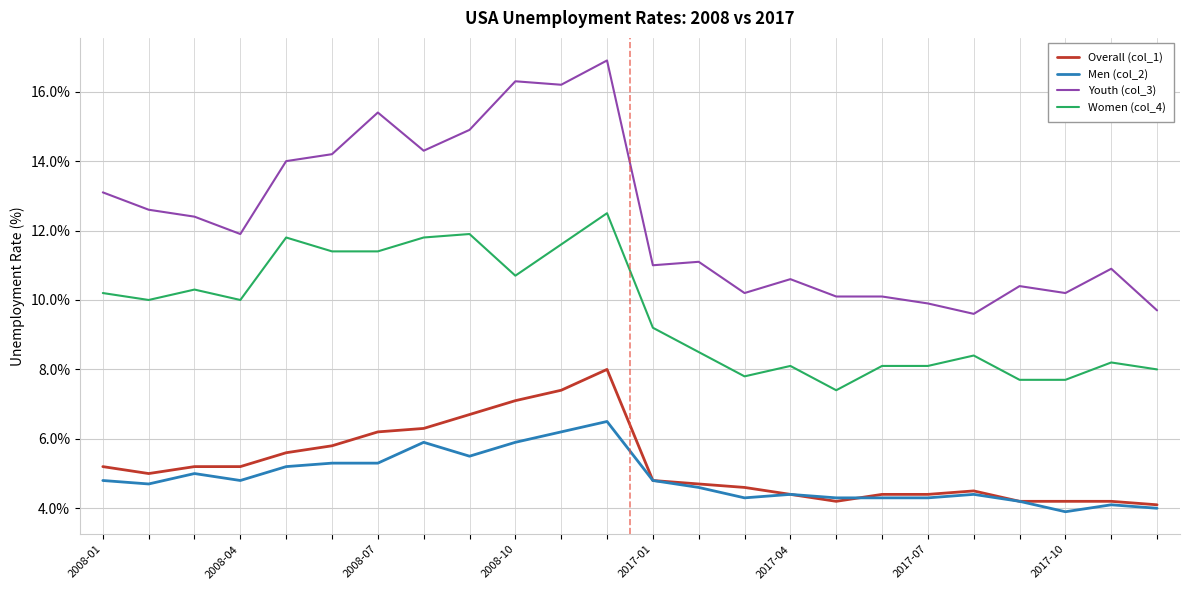

True or false: Men (col_2) and Youth (col_3) intersect in this chart.

False